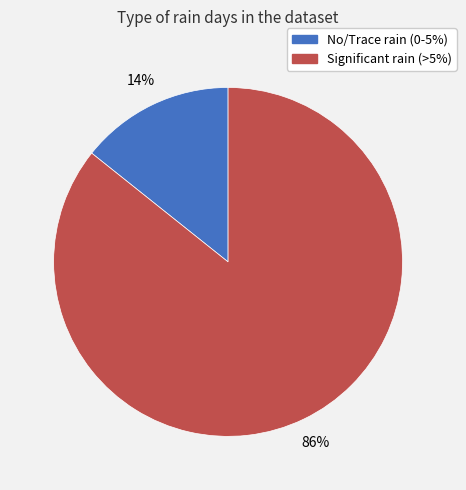

Is there a majority slice in this chart?

Yes